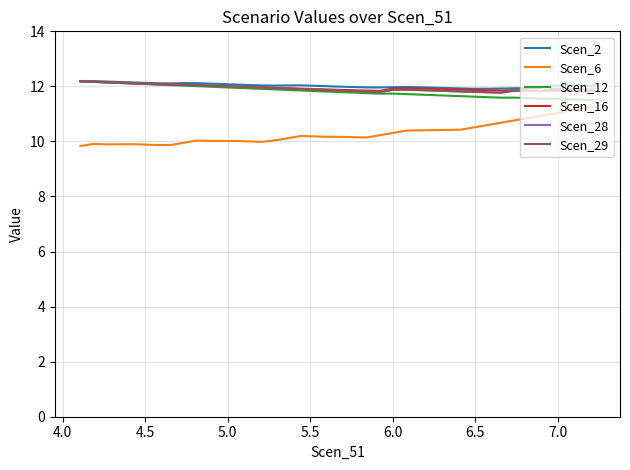

True or false: Scen_16 and Scen_6 cross at least once.

False